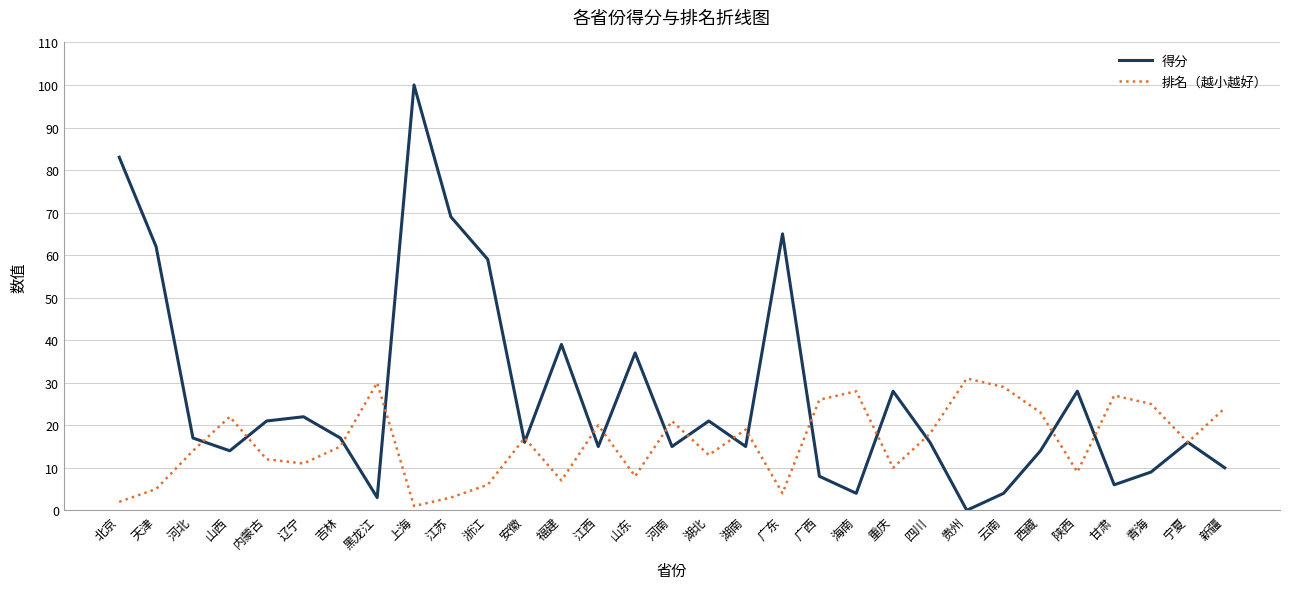

What is the total value across all series at 河南?

36